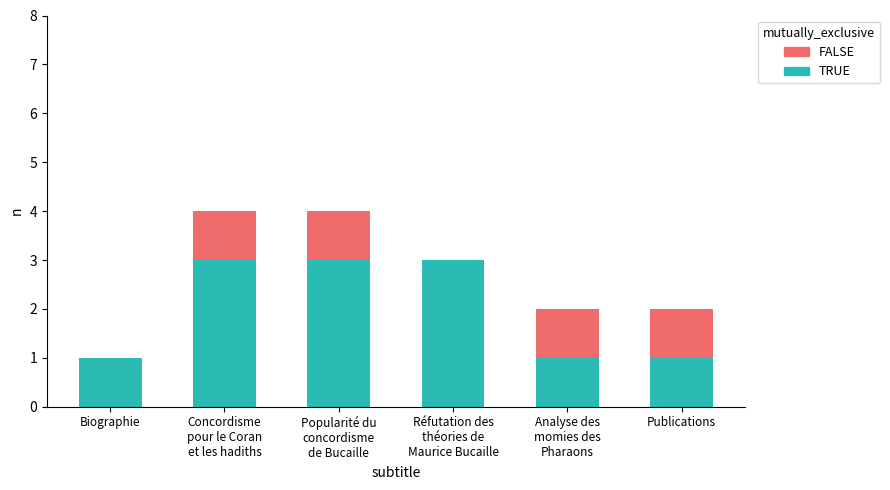

What is the maximum value for TRUE?

3